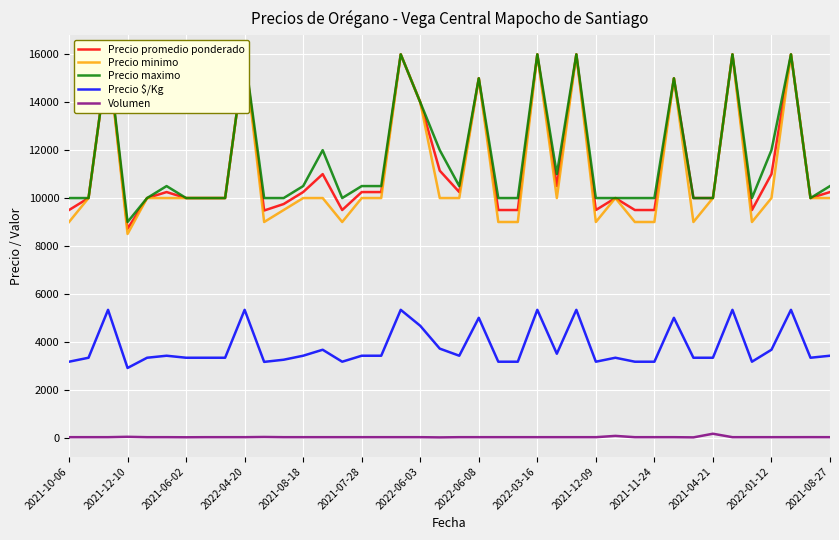

Reading left to right, transcribe all the data shown in this chart.

Precio promedio ponderado: 9500	10000	16000	8719	10000	10250	10000	10000	10000	16000	9480	9750	10250	11000	9500	10250	10250	16000	14000	11143	10250	15000	9500	9500	16000	10500	16000	9500	10000	9500	9500	15000	10000	10000	16000	9500	11000	16000	10000	10250
Precio minimo: 9000	10000	16000	8500	10000	10000	10000	10000	10000	16000	9000	9500	10000	10000	9000	10000	10000	16000	14000	10000	10000	15000	9000	9000	16000	10000	16000	9000	10000	9000	9000	15000	9000	10000	16000	9000	10000	16000	10000	10000
Precio maximo: 10000	10000	16000	9000	10000	10500	10000	10000	10000	16000	10000	10000	10500	12000	10000	10500	10500	16000	14000	12000	10500	15000	10000	10000	16000	11000	16000	10000	10000	10000	10000	15000	10000	10000	16000	10000	12000	16000	10000	10500
Precio $/Kg: 3167	3333	5333	2906	3333	3417	3333	3333	3333	5333	3160	3250	3417	3667	3167	3417	3417	5333	4667	3714	3417	5000	3167	3167	5333	3500	5333	3167	3333	3167	3167	5000	3333	3333	5333	3167	3667	5333	3333	3417
Volumen: 16	16	16	32	16	16	12	16	16	16	25	16	16	16	16	16	16	16	16	7	16	16	16	16	16	16	16	16	70	16	16	16	8	160	16	16	16	16	17	16